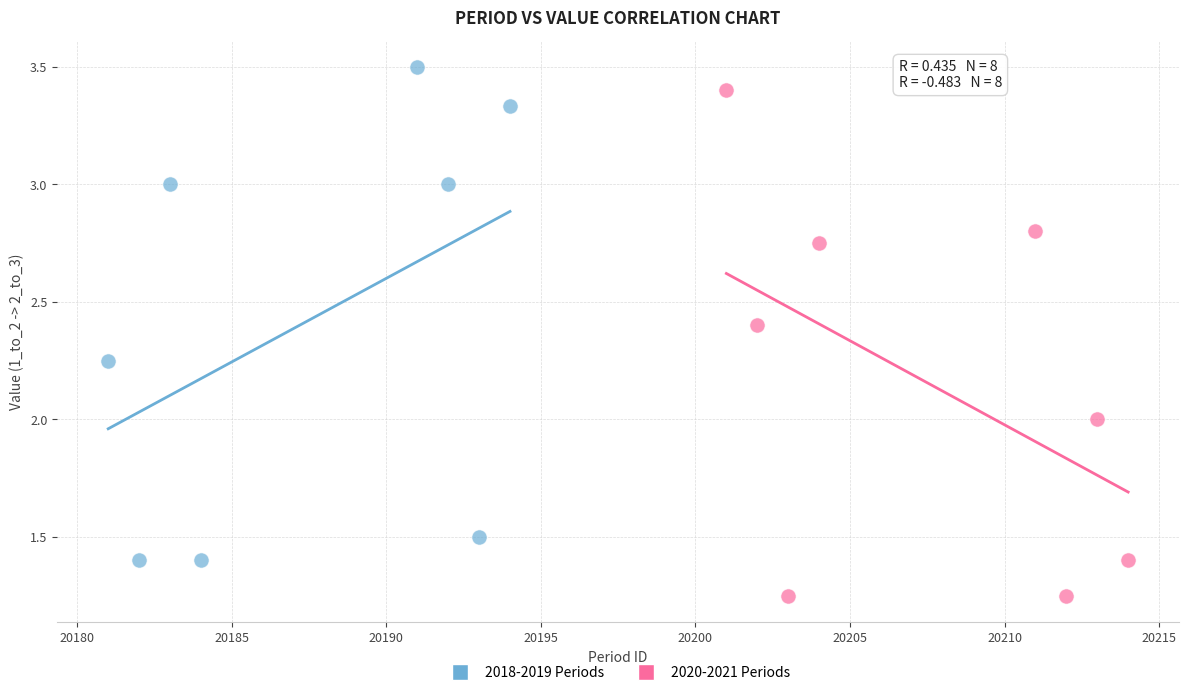

Which series reaches the minimum Y coordinate?

2020-2021 Periods